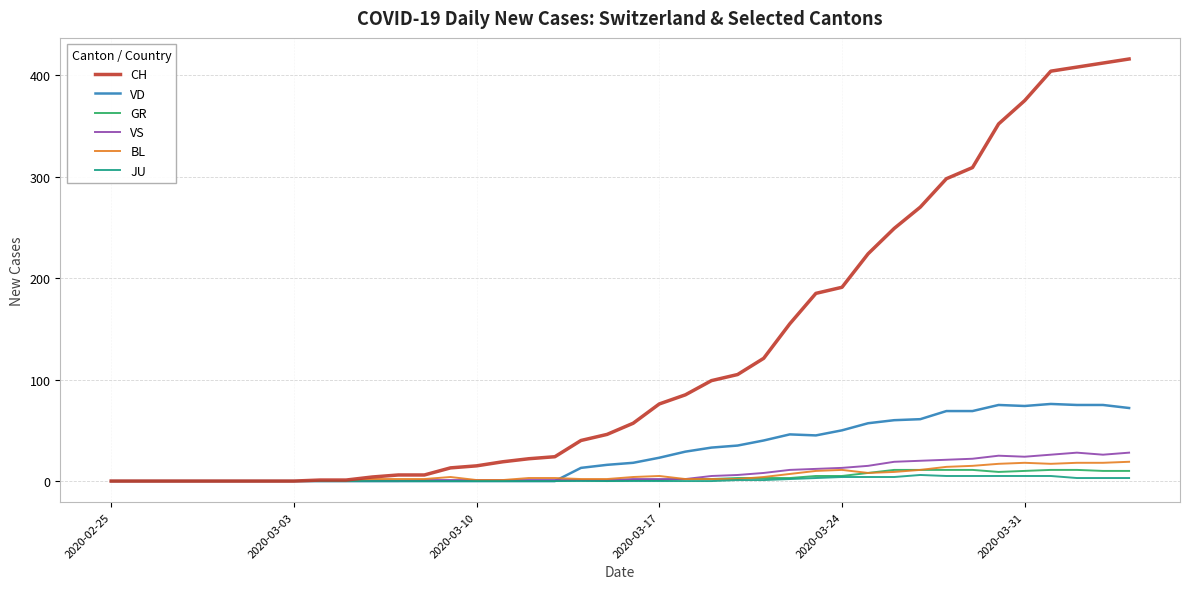

Does the chart have visible grid lines?

Yes